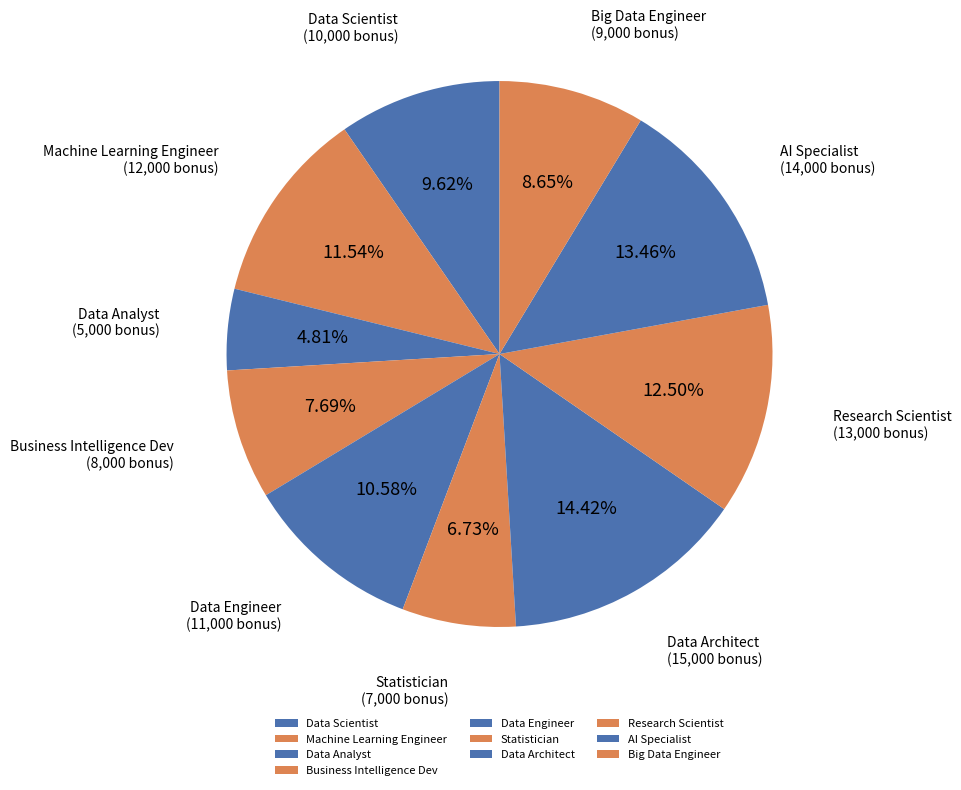

Count the number of slices in the pie.

10